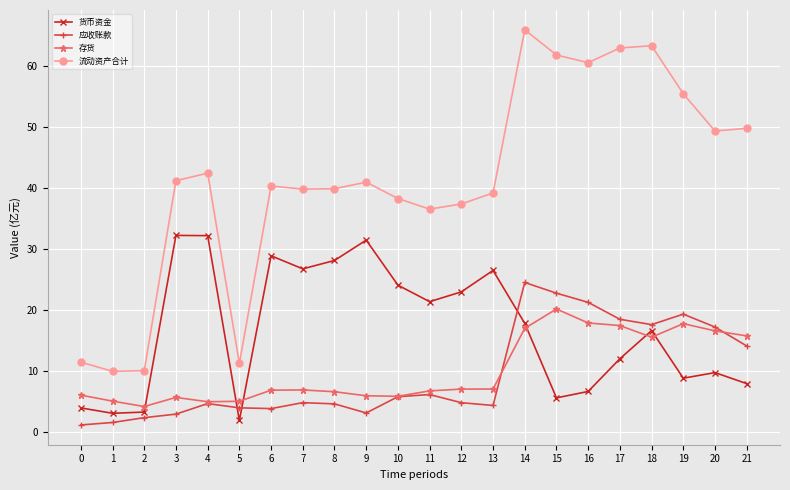

What are all the series names shown in the legend?

货币资金, 应收账款, 存货, 流动资产合计